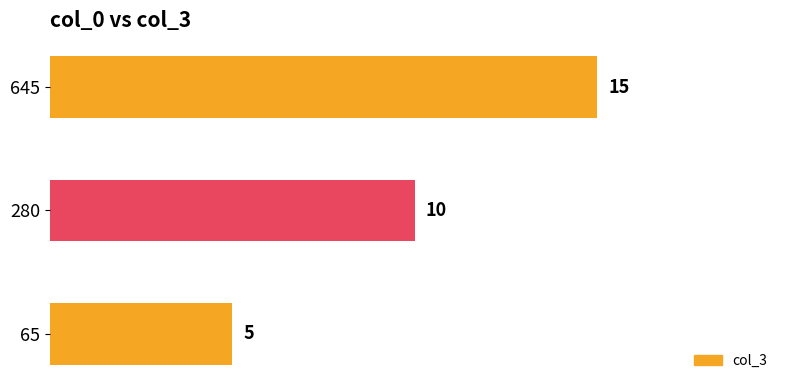

Reading bottom to top, extract all data points from this chart.

65=5	280=10	645=15